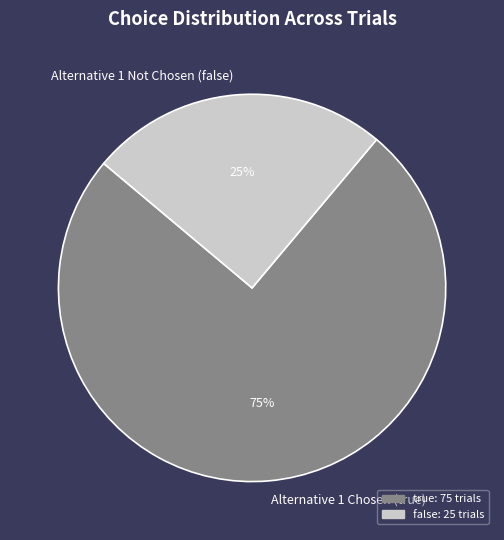

Is it true that Alternative 1 Chosen (true) is 75% of the pie?

True